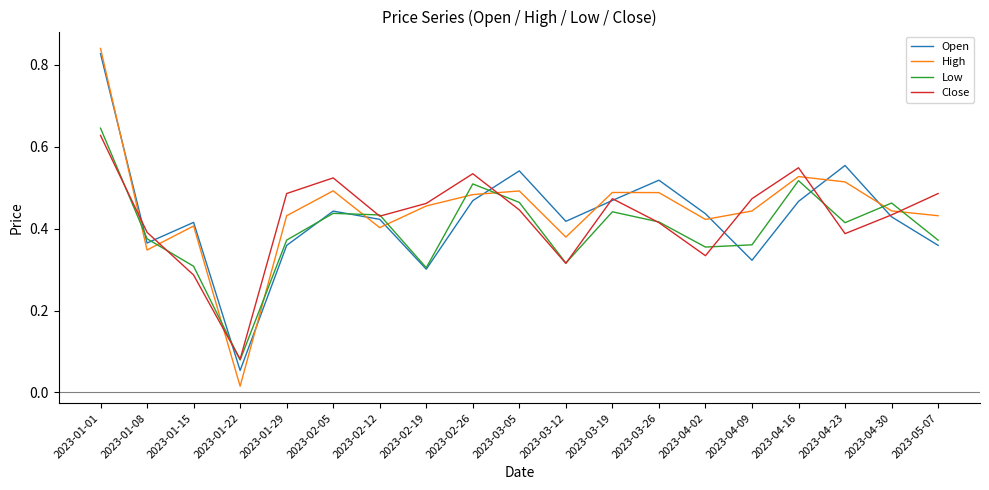

Which series has the largest range (max minus min)?

High